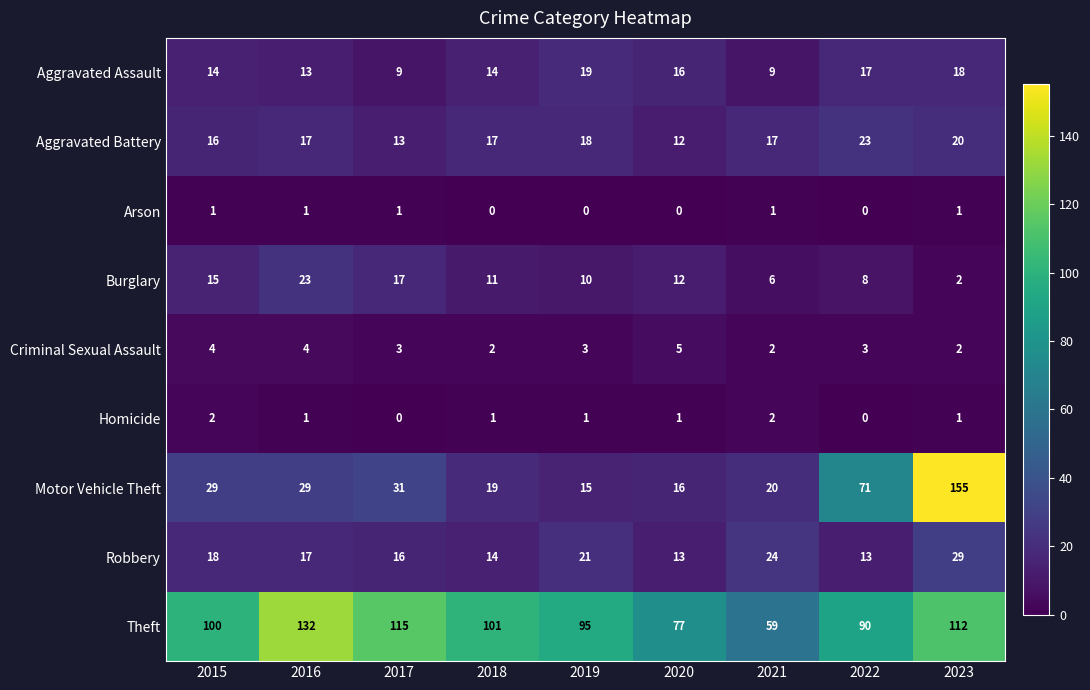

Count the number of categories in the chart.

9